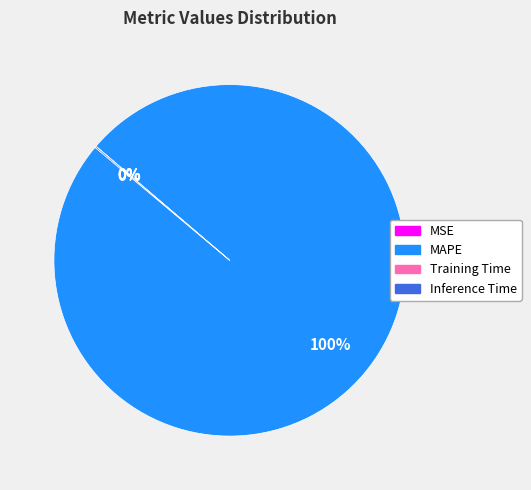

What percentage is the MAPE slice, to the nearest percent?

100%